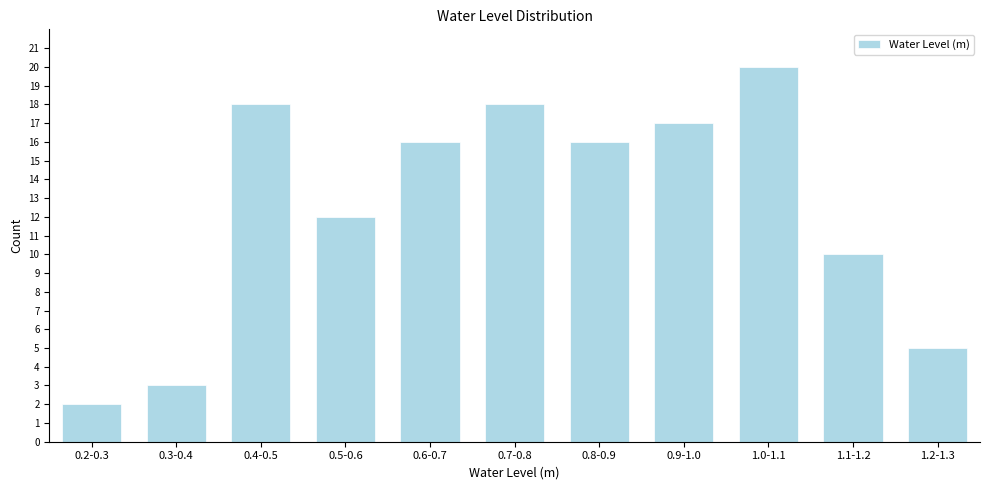

Reading left to right, what are all the values shown in this chart?

2	3	18	12	16	18	16	17	20	10	5